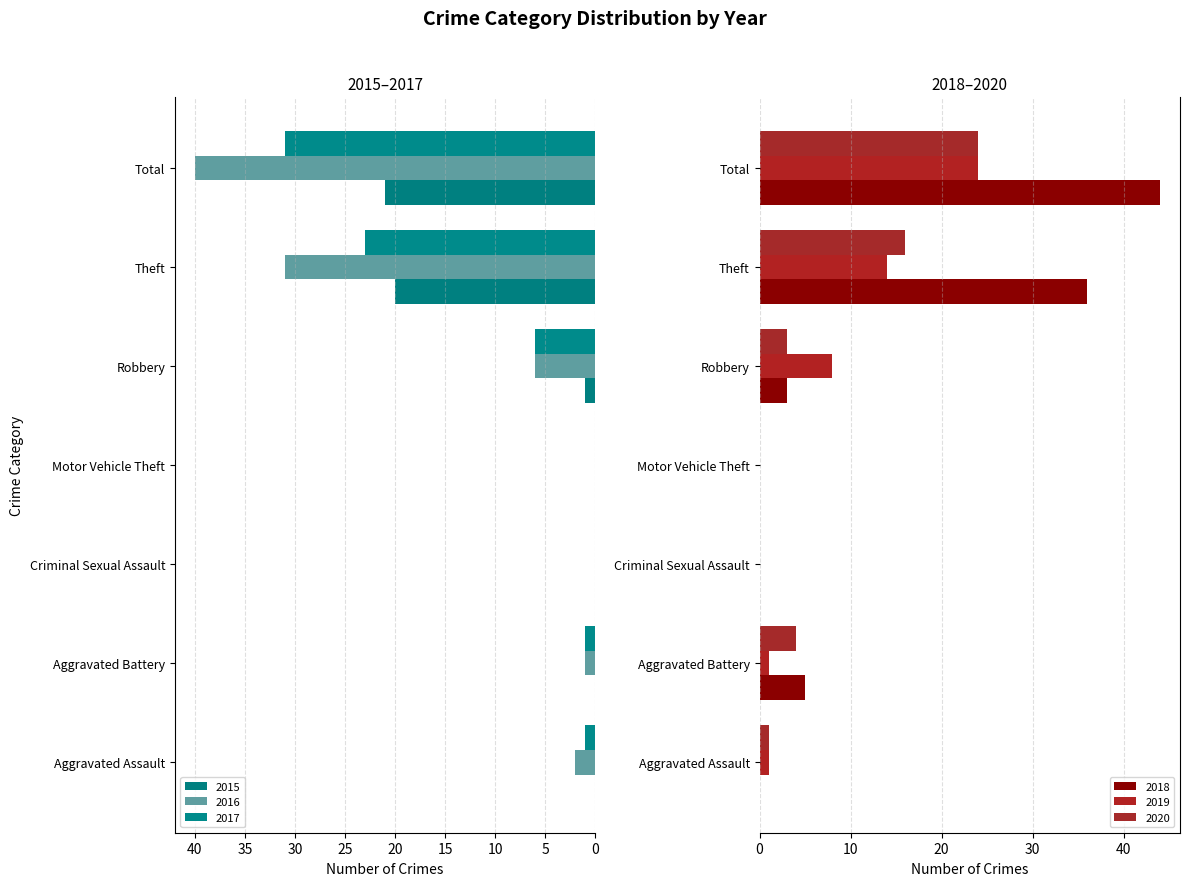

Are the bars horizontal?

Yes